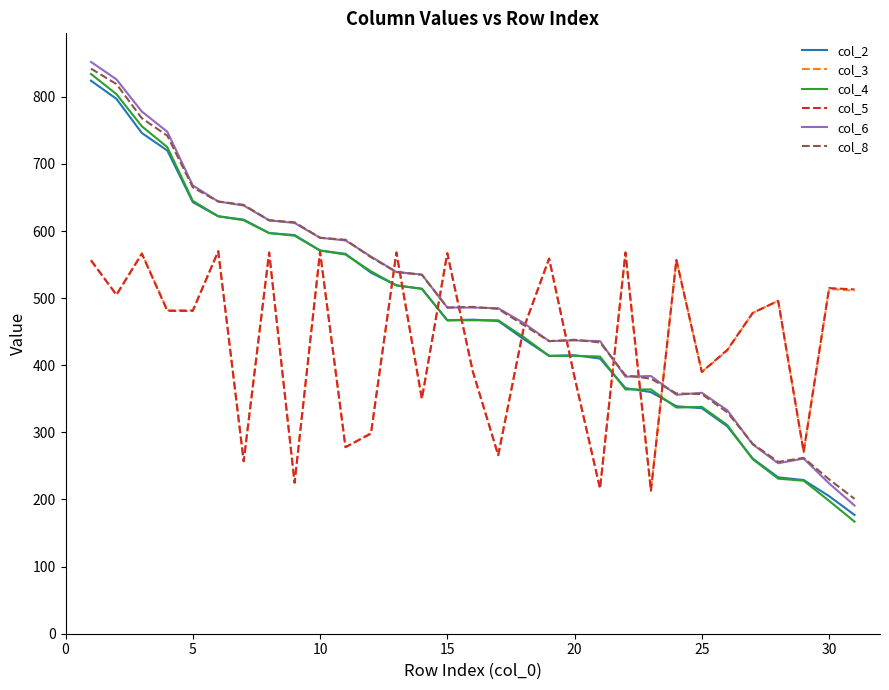

Which series has the largest range (max minus min)?

col_4